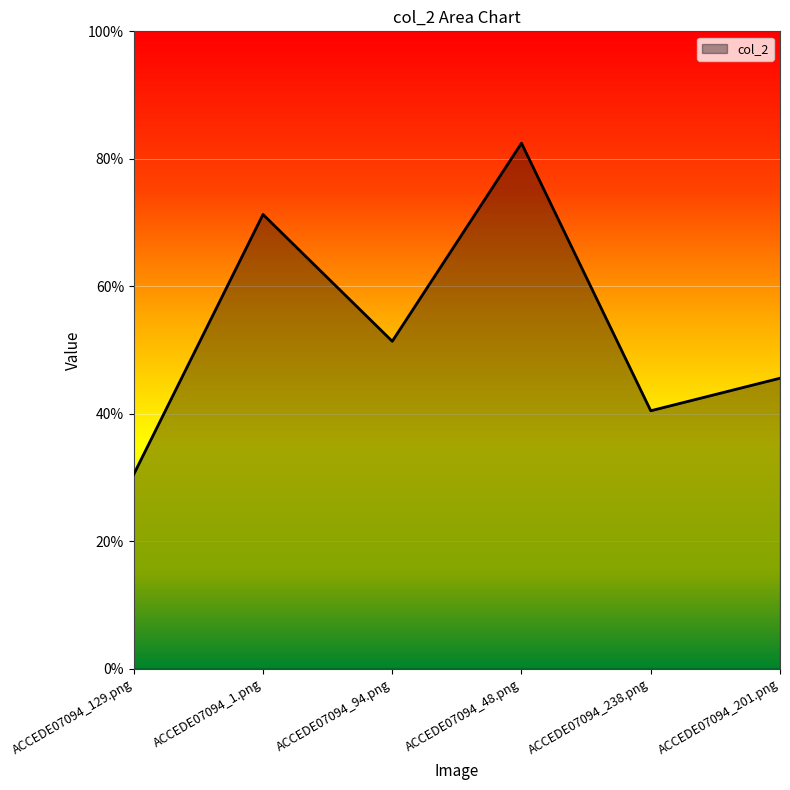

Between ACCEDE07094_238.png and ACCEDE07094_94.png, which is larger?

ACCEDE07094_94.png